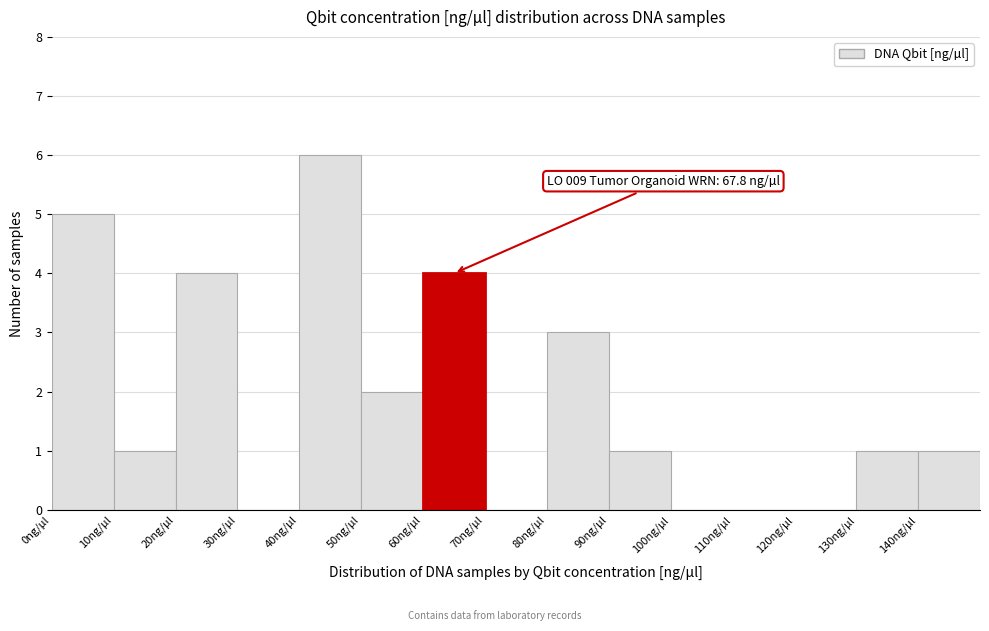

Which range on the x-axis has the tallest bar?

40 to 50